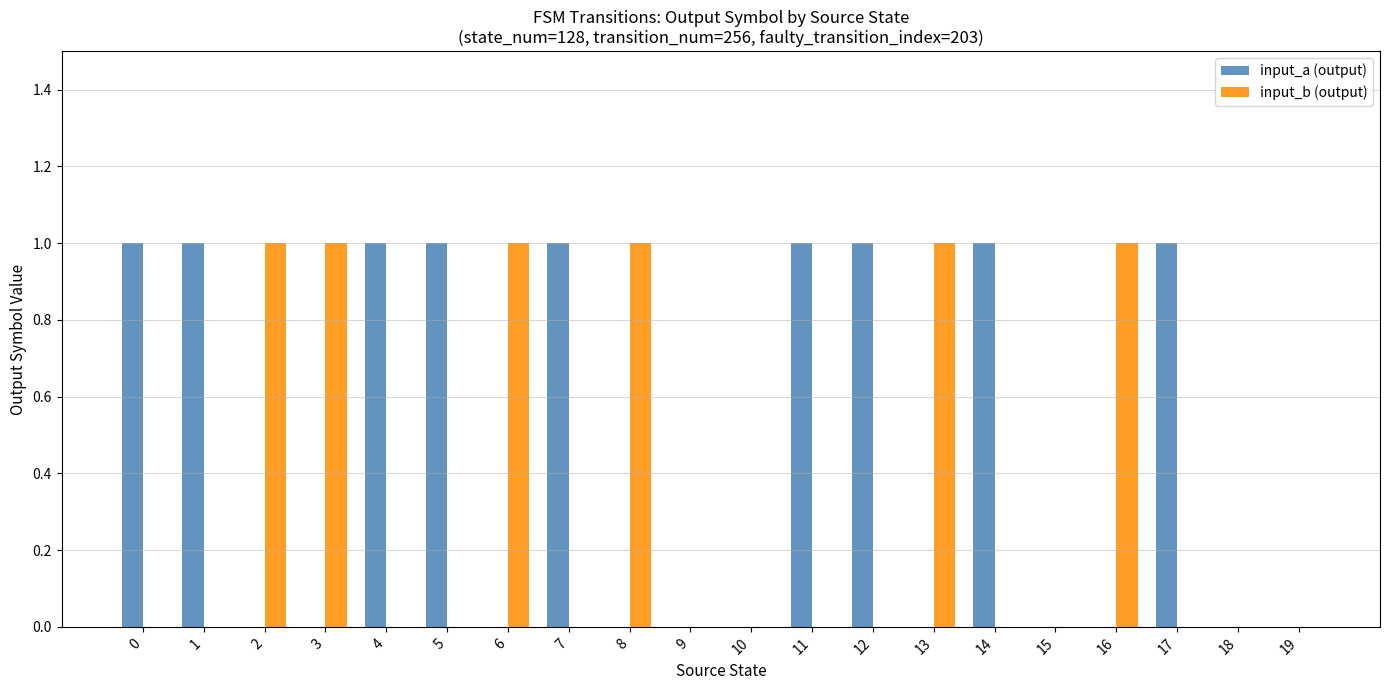

What are all the series names shown in the legend?

input_a (output), input_b (output)